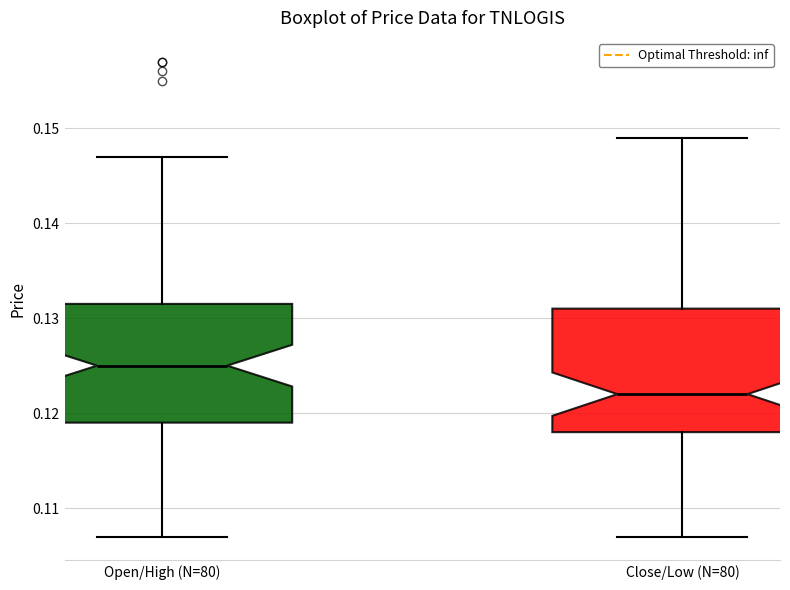

Which box's median line is the lowest?

Close/Low (N=80)